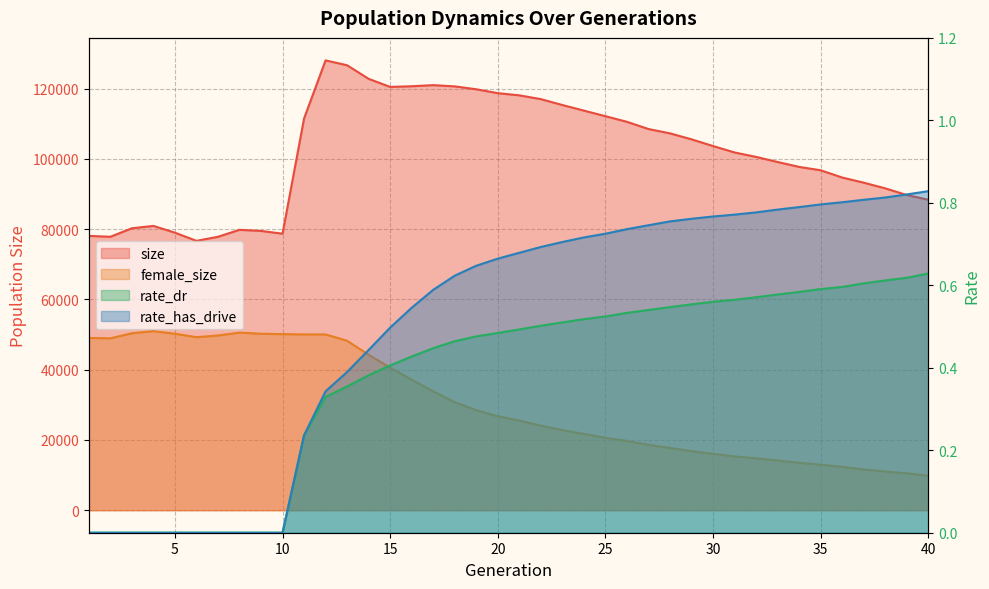

In female_size, how many points are higher than both neighbors (excluding endpoints)?

3